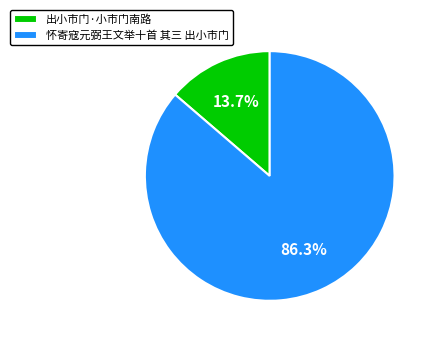

How many segments does this pie chart have?

2